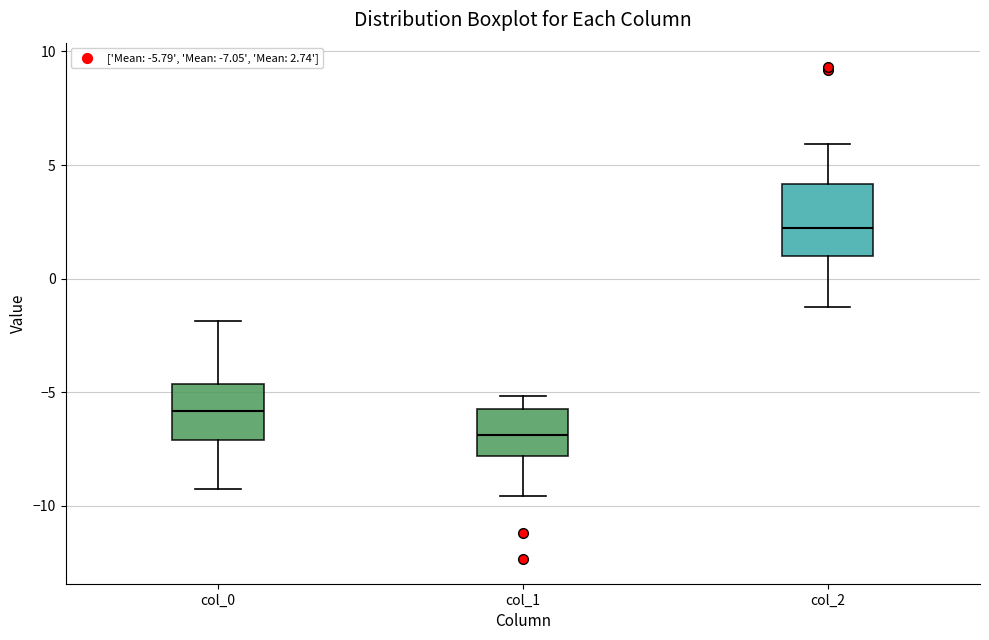

Which box has the lowest median line?

col_1